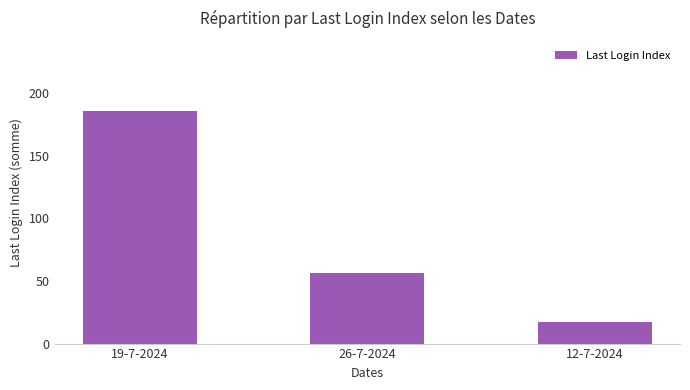

What position from the left is 12-7-2024?

3